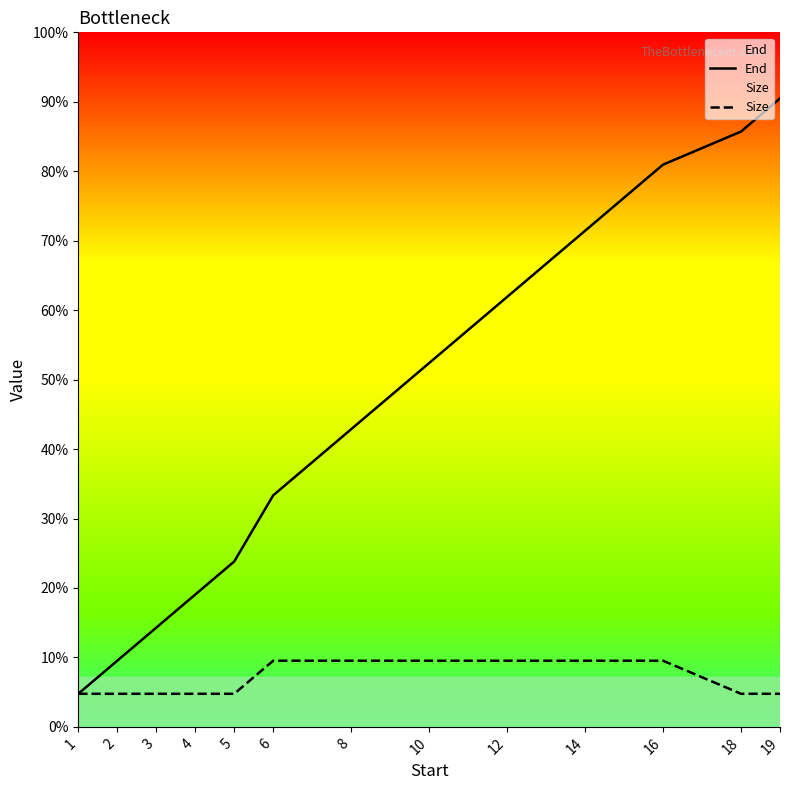

At which category does the chart reach its peak across all series?

19